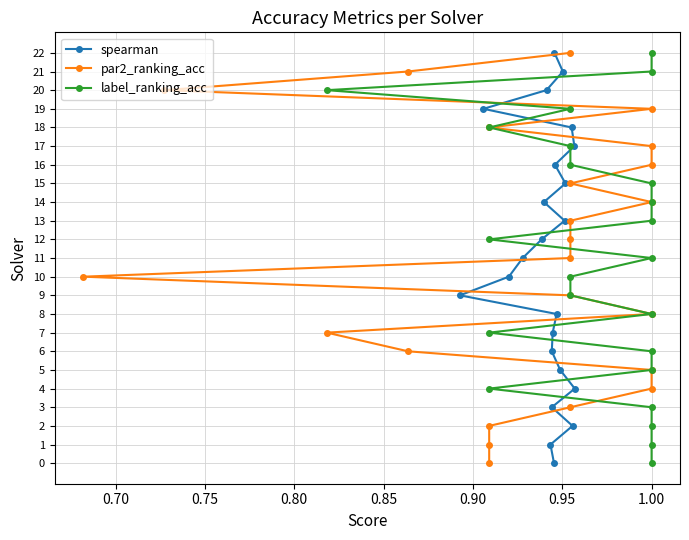

What is the value of the spearman point at the 2nd from the left?

1